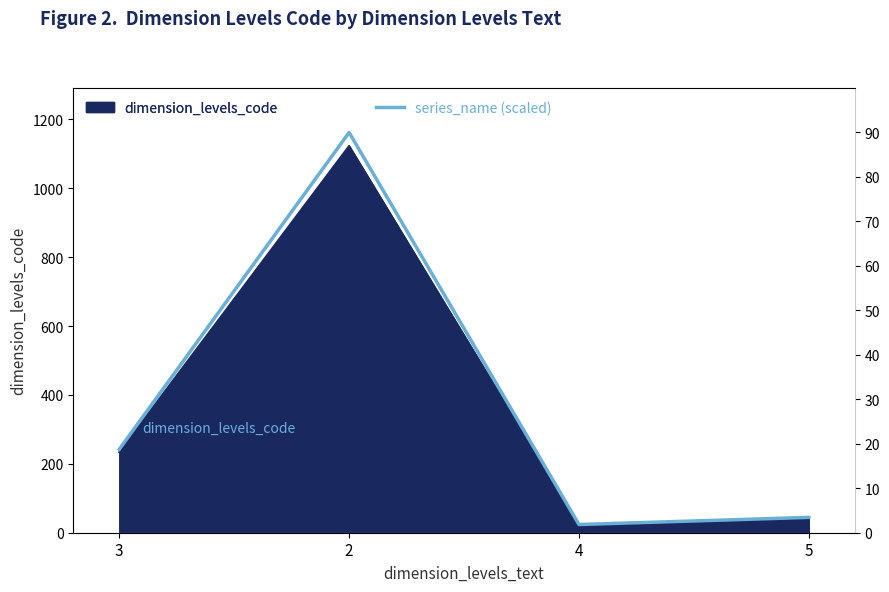

What is the difference between the values at 3 and 2?

71.2